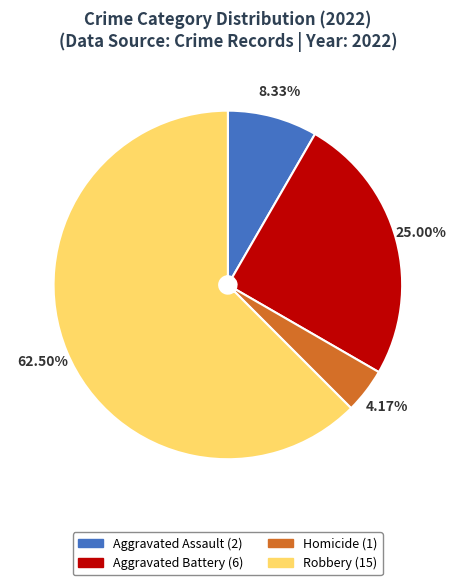

Is there a majority slice in this chart?

Yes